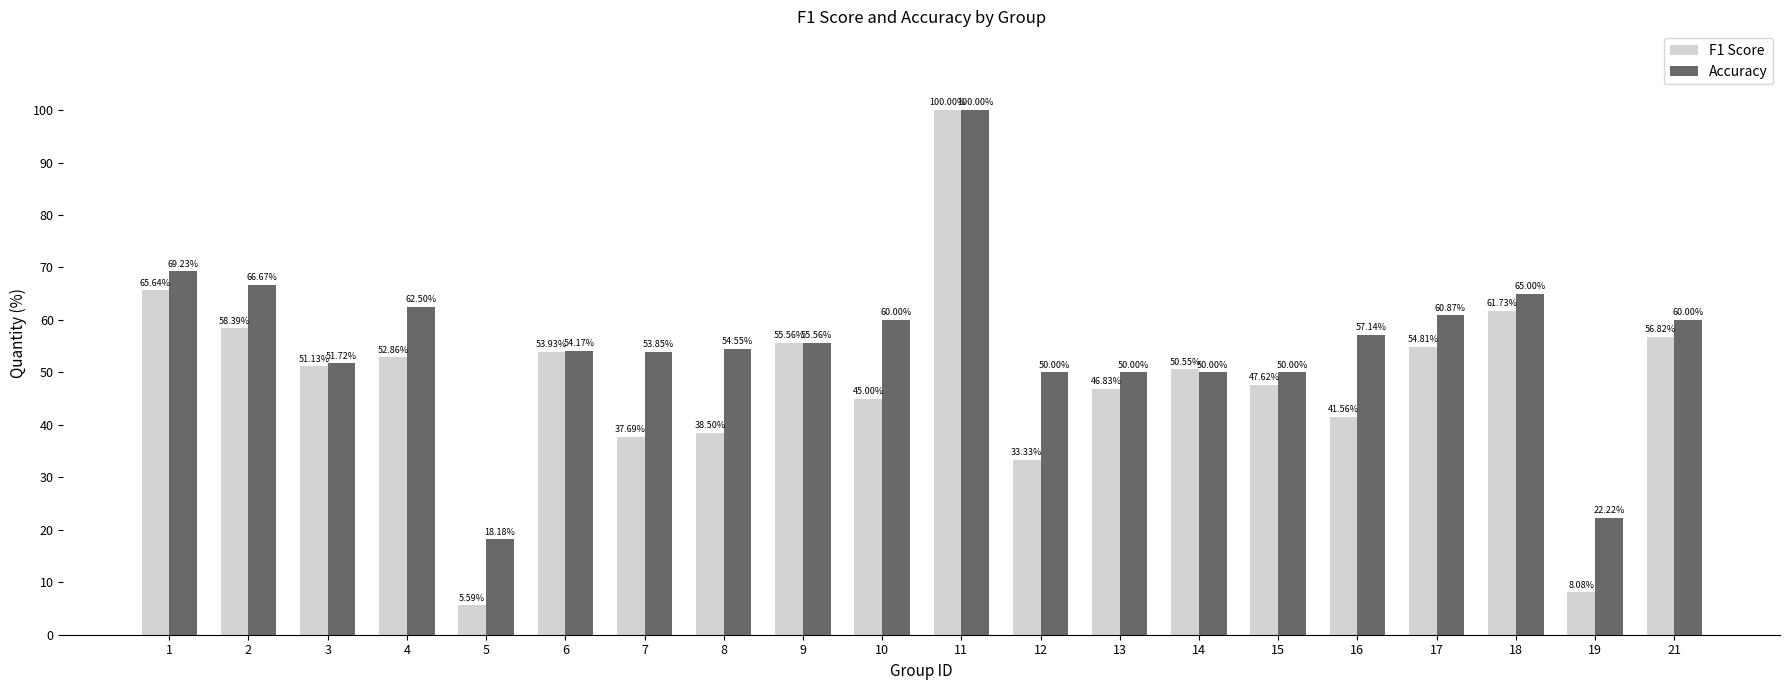

What is the spread (max minus min) of values at 14?

0.5